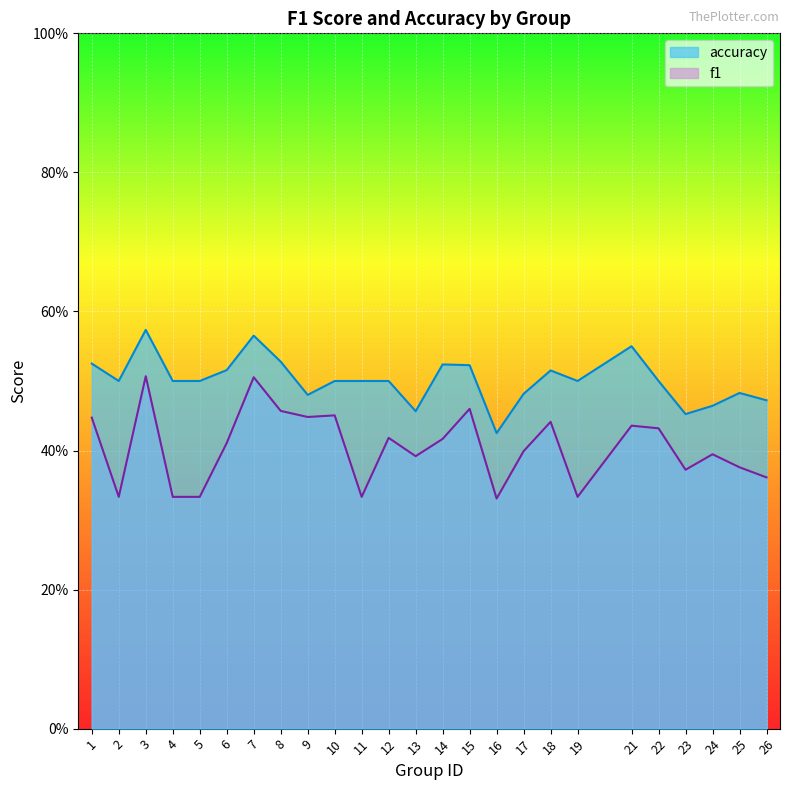

Where is the first local minimum for accuracy?

2